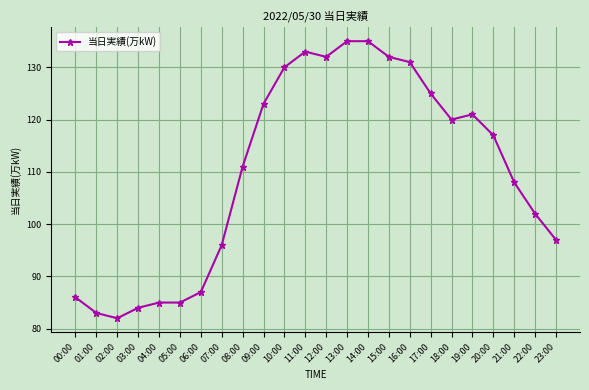

Between 07:00 and 00:00, which is larger?

07:00